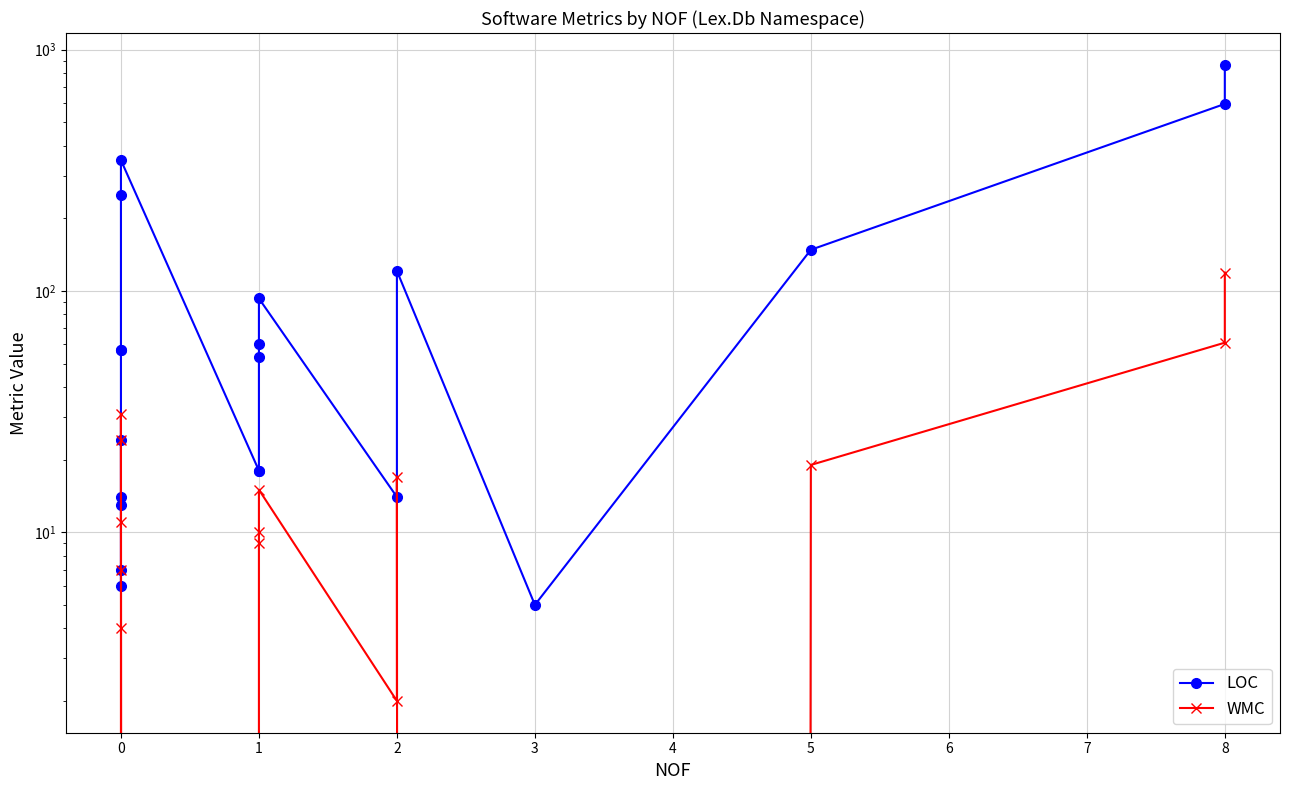

Does the chart have visible grid lines?

Yes